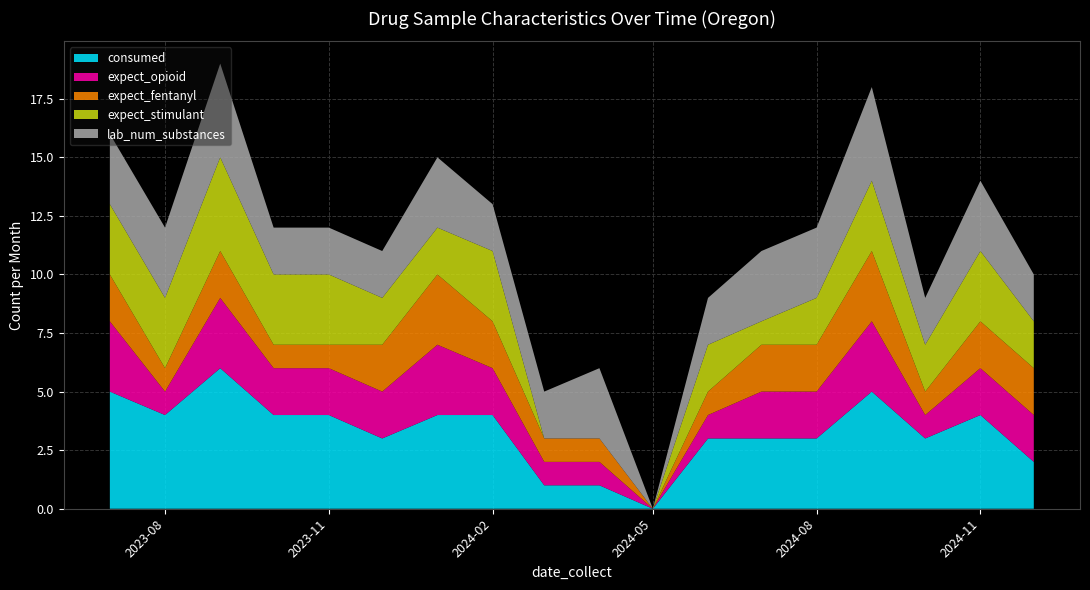

Reading left to right, transcribe all the data shown in this chart.

consumed: 5	4	6	4	4	3	4	4	1	1	0	3	3	3	5	3	4	2
expect_opioid: 3	1	3	2	2	2	3	2	1	1	0	1	2	2	3	1	2	2
expect_fentanyl: 2	1	2	1	1	2	3	2	1	1	0	1	2	2	3	1	2	2
expect_stimulant: 3	3	4	3	3	2	2	3	0	0	0	2	1	2	3	2	3	2
lab_num_substances: 3	3	4	2	2	2	3	2	2	3	0	2	3	3	4	2	3	2